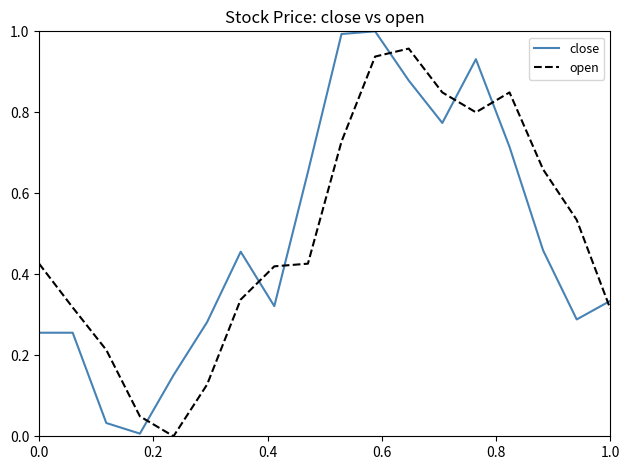

List the series in order of their overall mean, lowest first.

close, open